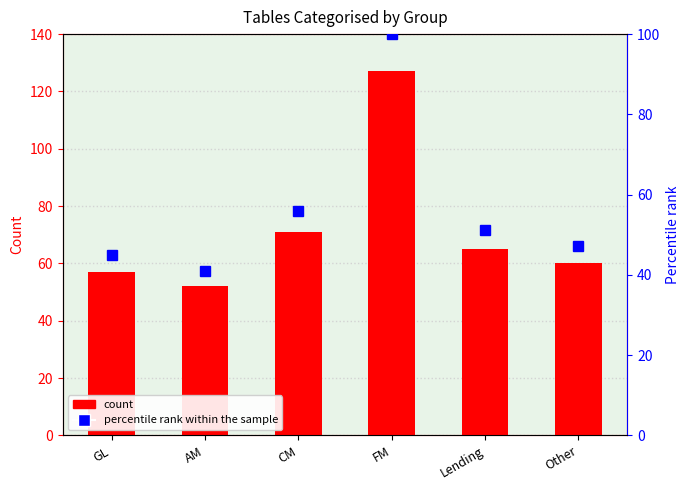

What is the total value across all series at AM?

92.9